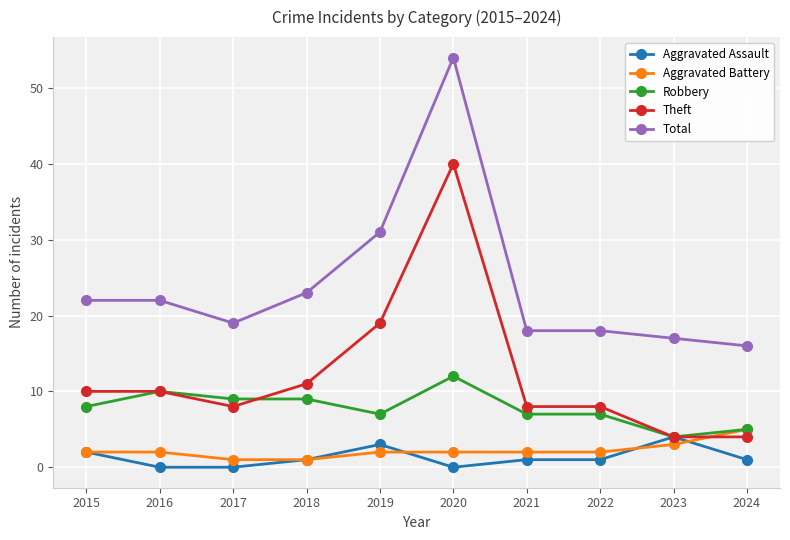

What is the greatest value displayed?

54